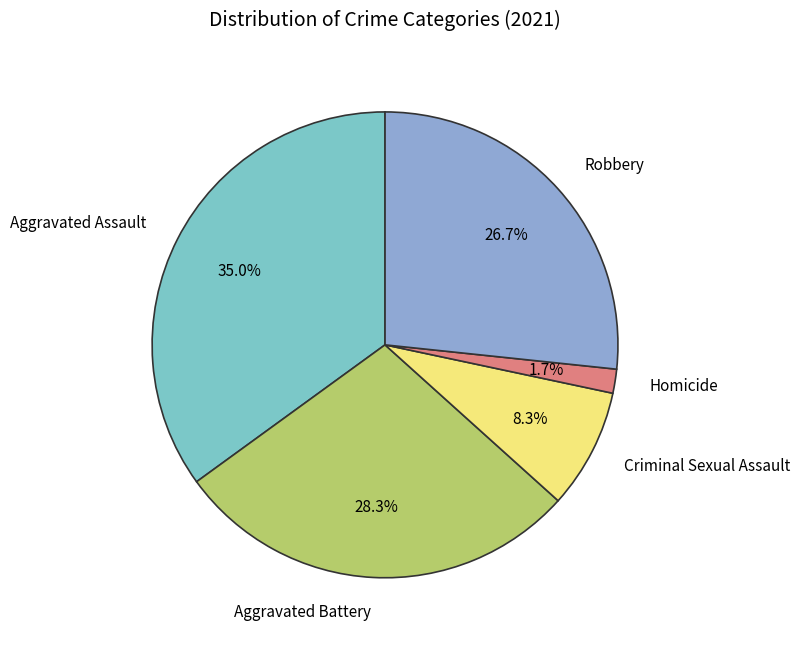

What is the total percentage of Aggravated Assault and Criminal Sexual Assault?

43.3%